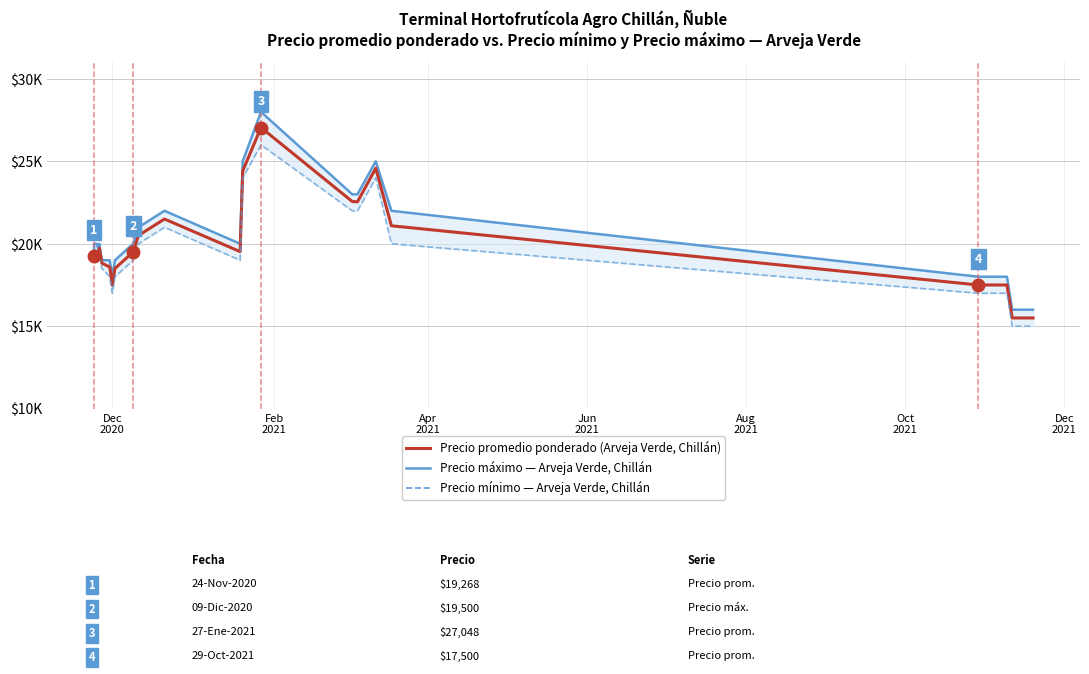

Is the value of Precio mínimo (Arveja Verde, Chillán) at 7 greater than the value of Precio promedio ponderado (Arveja Verde, Chillán) at 19?

No